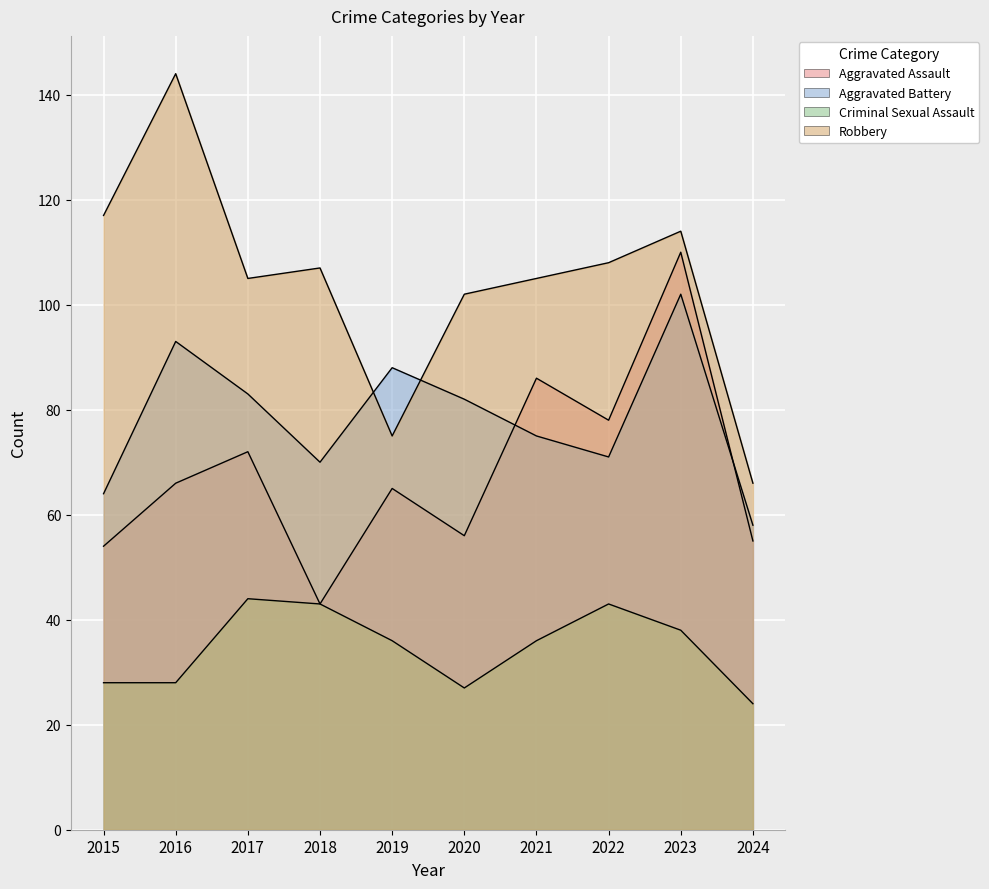

What is the value of the Aggravated Assault point at the 1st from the left?

54